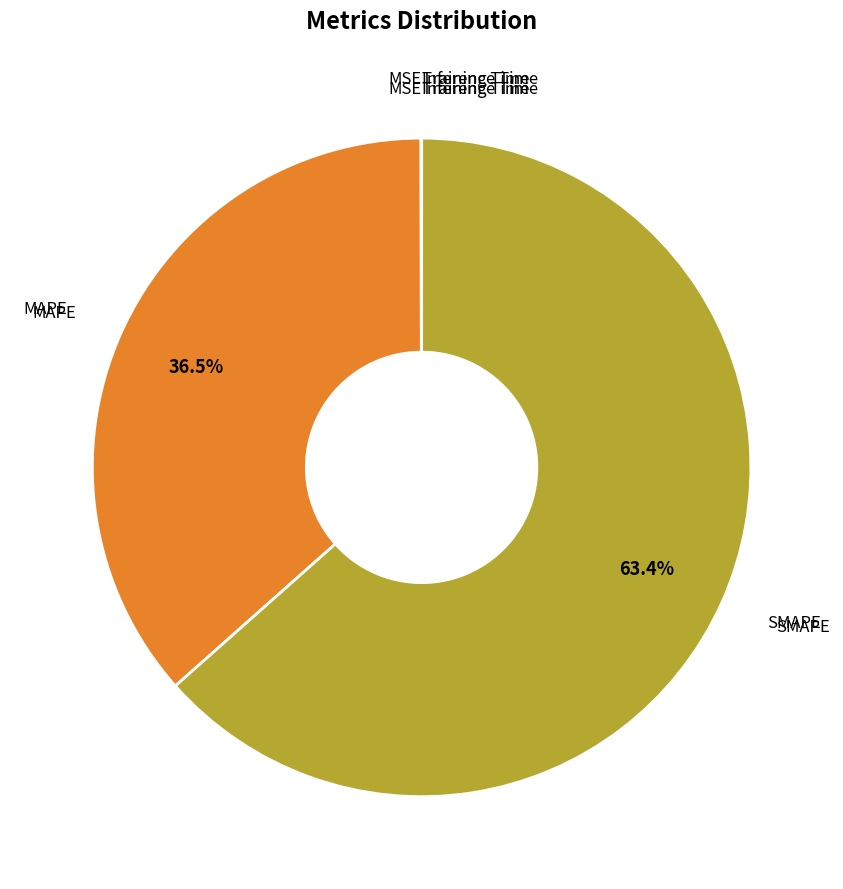

Is there any slice that represents more than half of the pie?

Yes